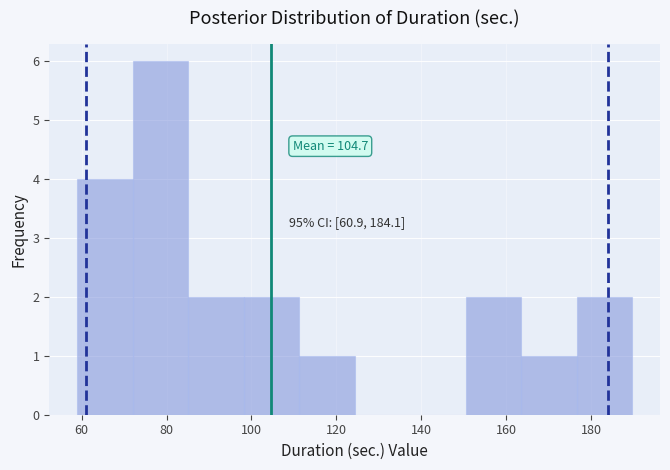

Over which range of the x-axis is the bar tallest?

72 to 86